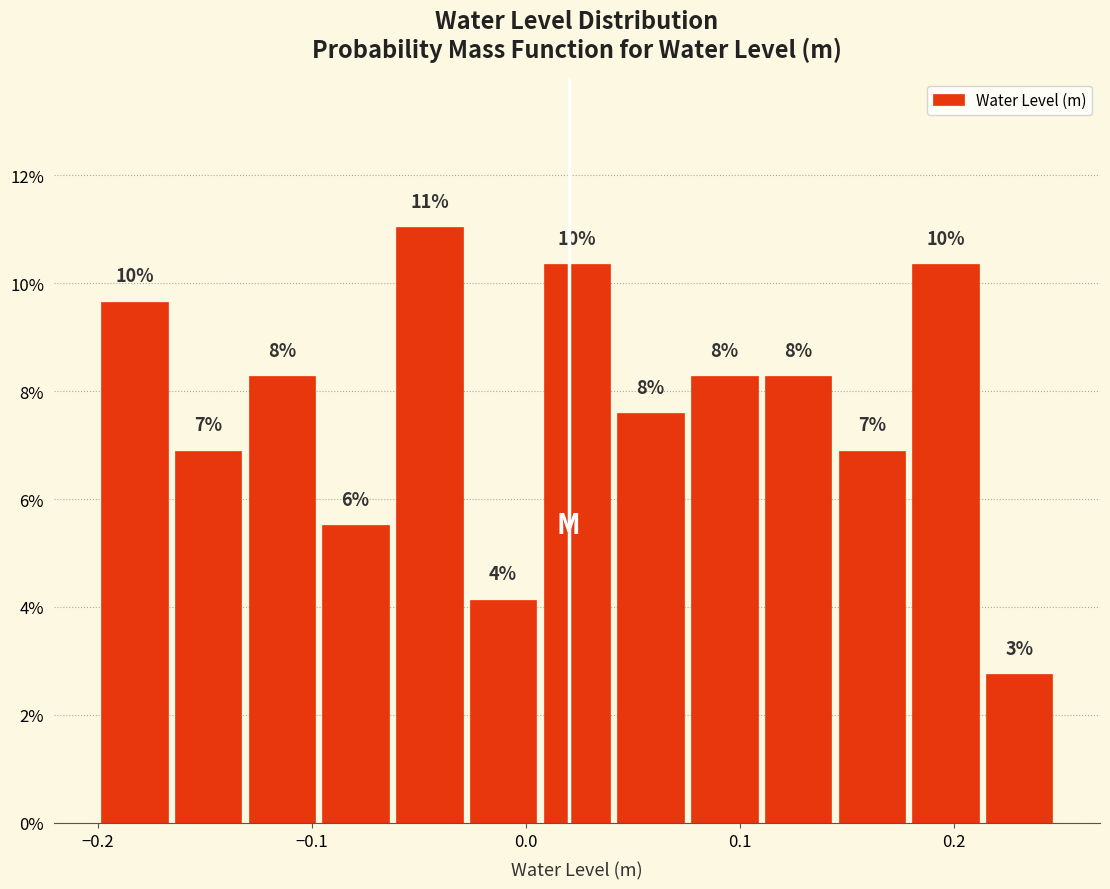

Read against the x-axis, roughly where is the centre of the tallest bar?

-0.04